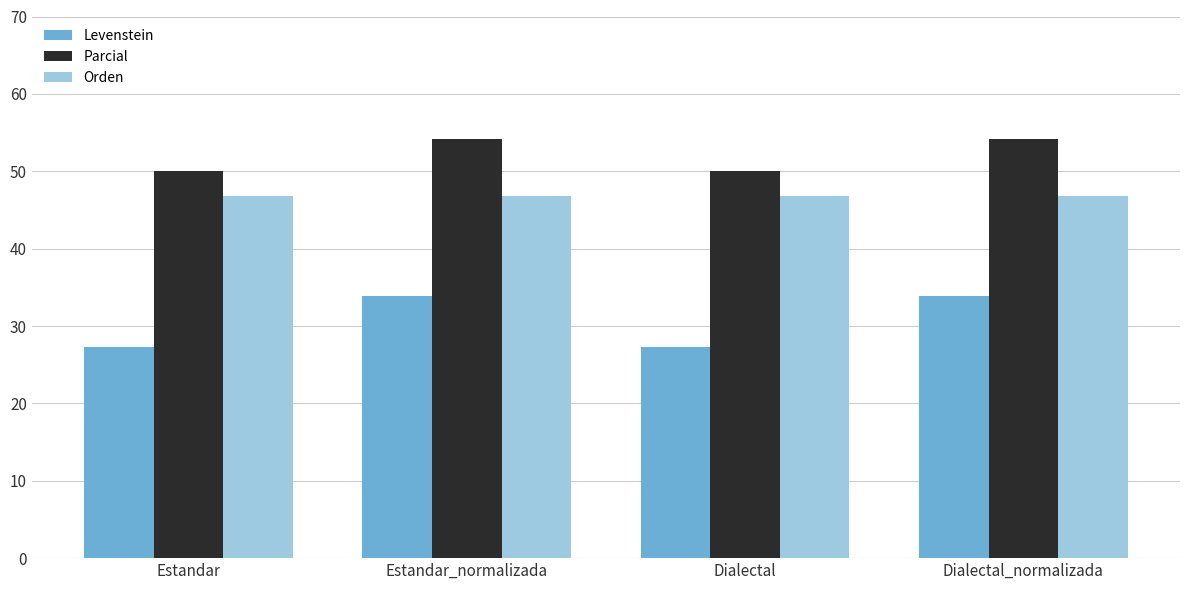

What is the total value across all series at Estandar_normalizada?

134.9